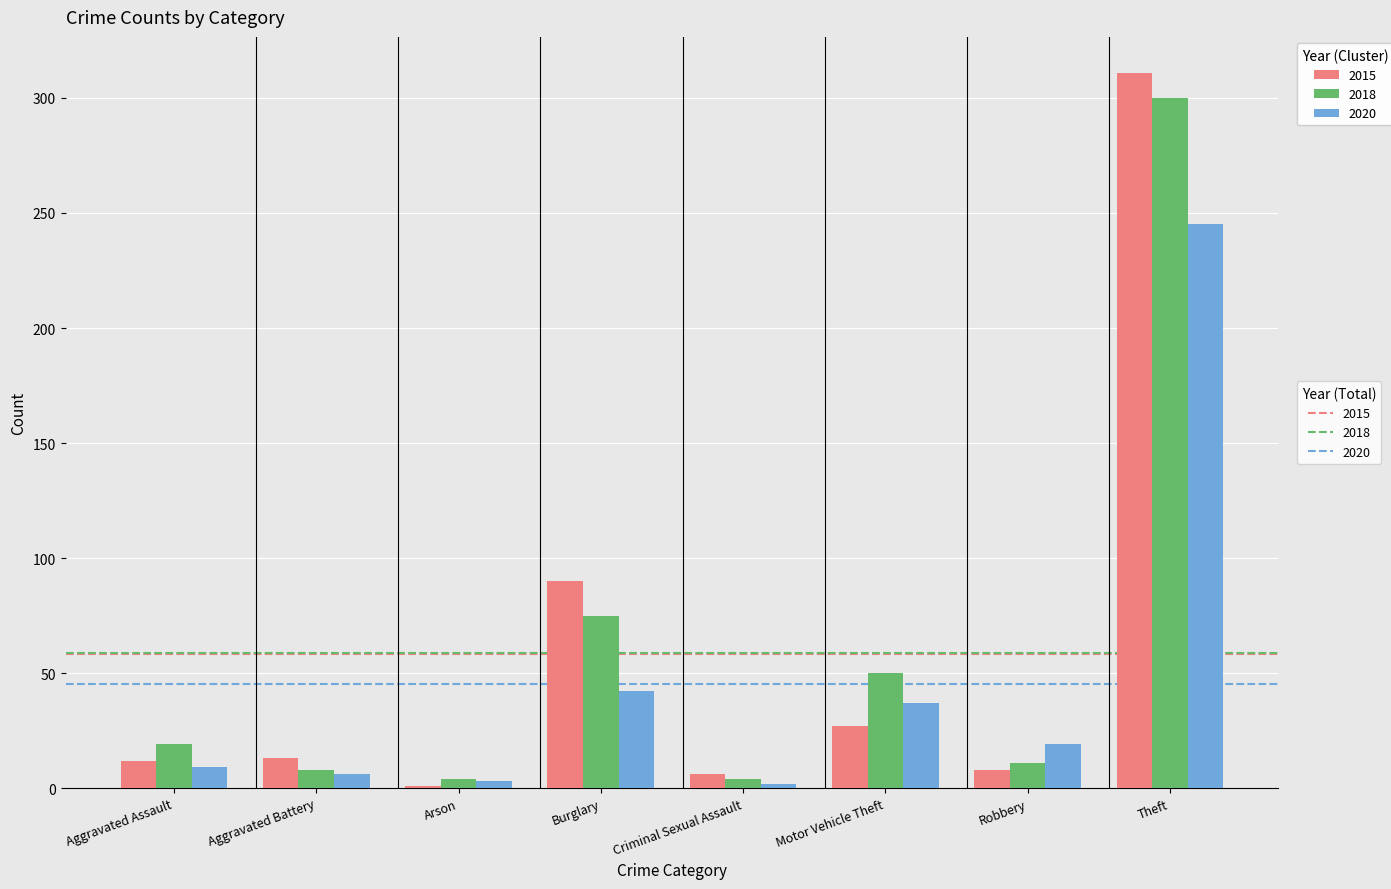

What position from the right is Burglary?

5